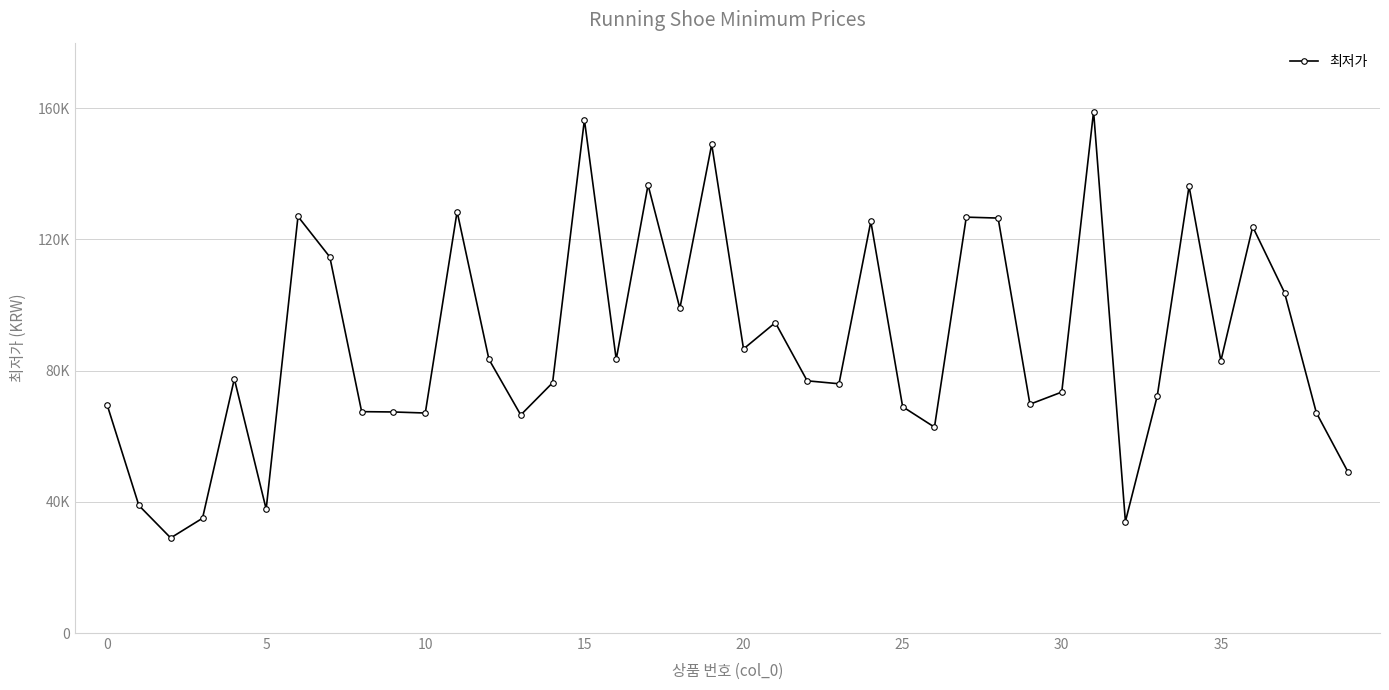

Does the chart have visible grid lines?

Yes